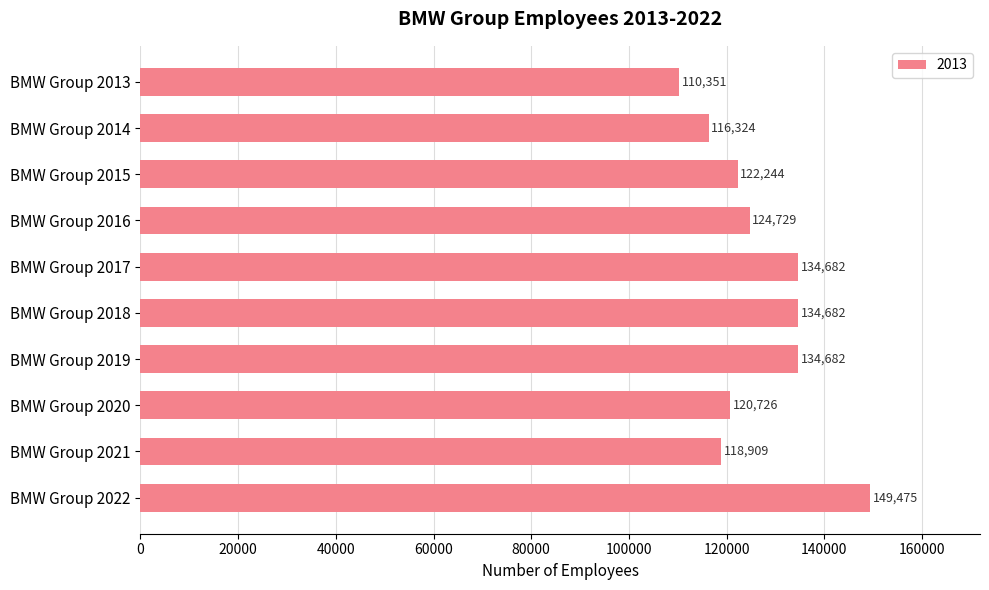

What is the minimum value shown in the chart?

110351